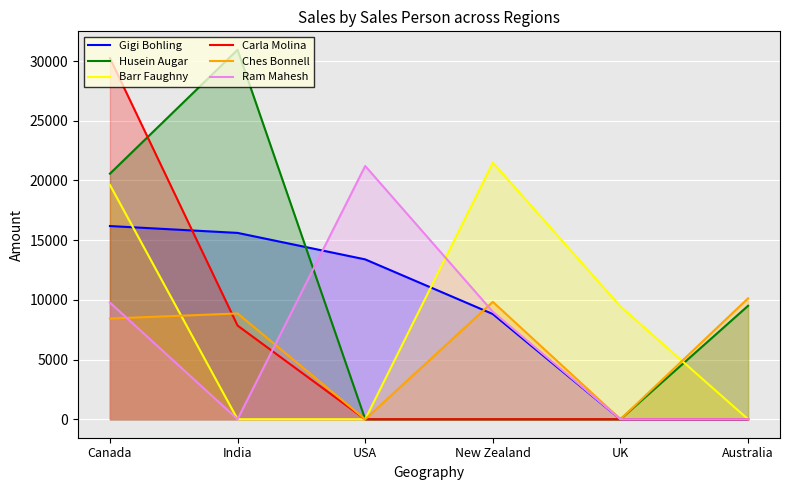

How many positive values does the Ches Bonnell series have?

4